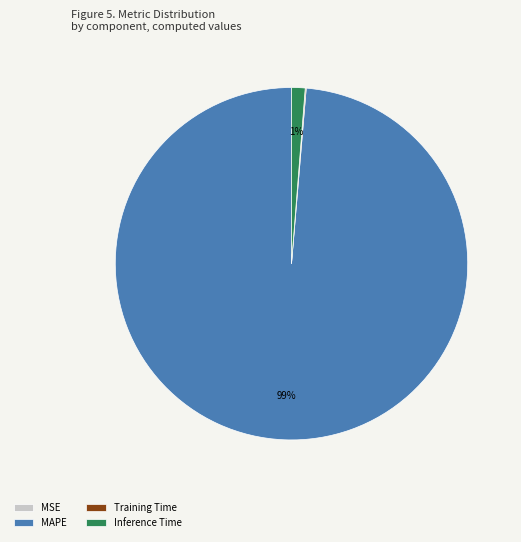

Does MAPE represent more than half of the total?

Yes